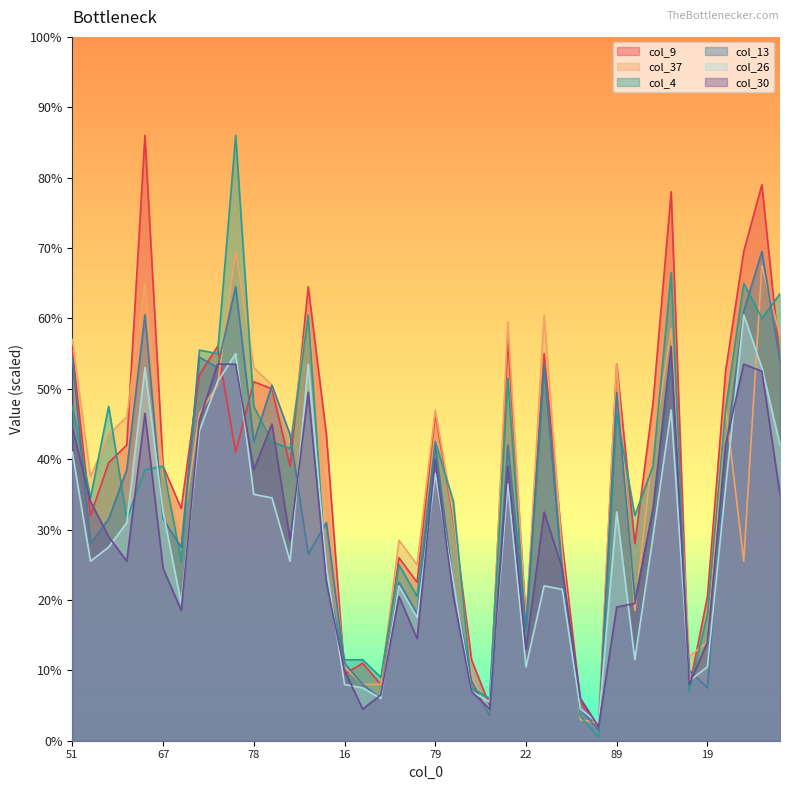

Which category has the lowest value in the col_4 series?

4